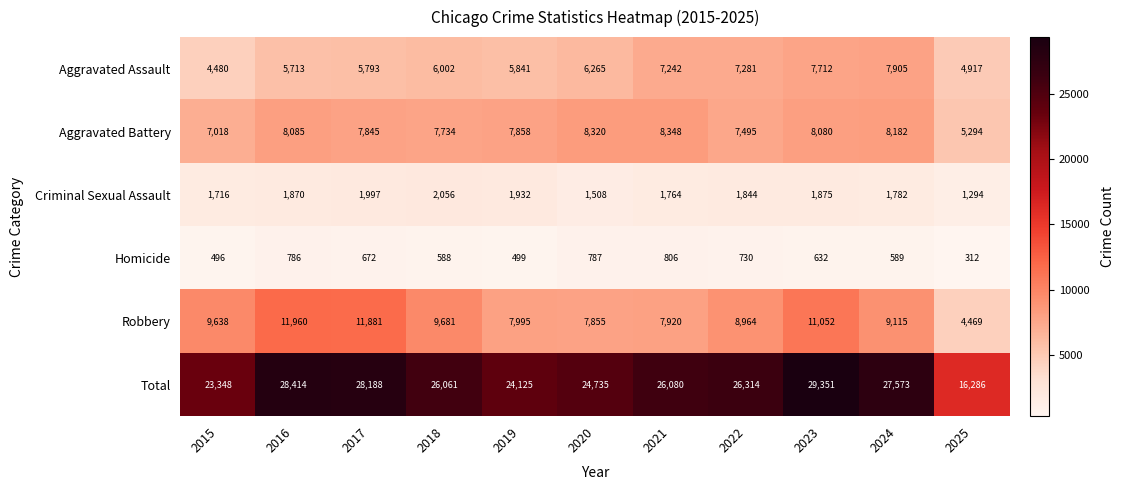

Which label corresponds to the largest value in the chart?

2023